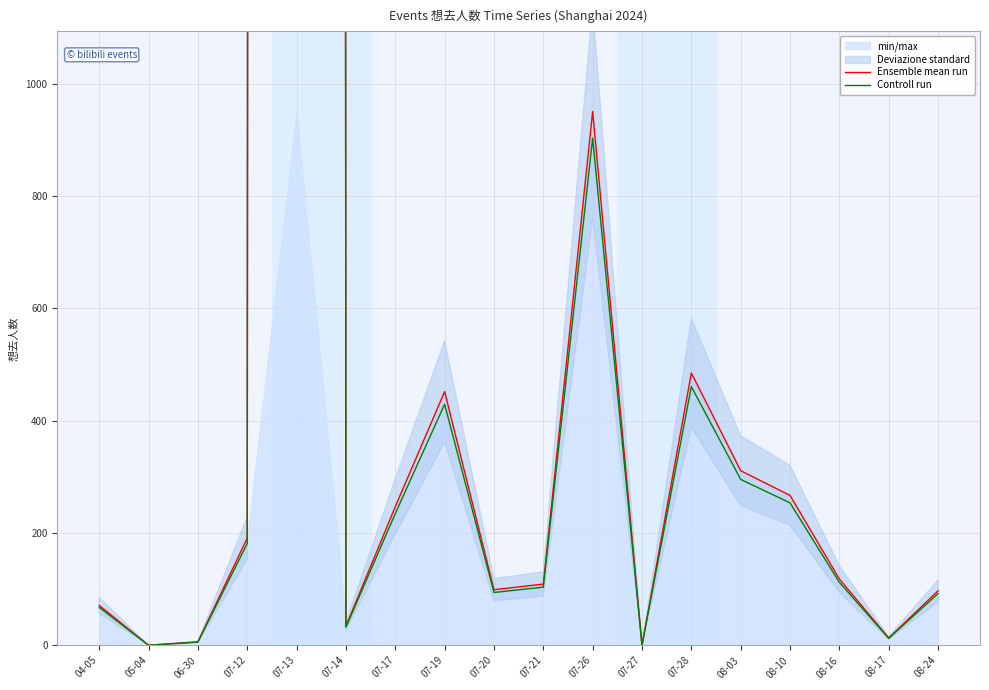

True or false: Controll run has more than 1 interior local peaks.

True